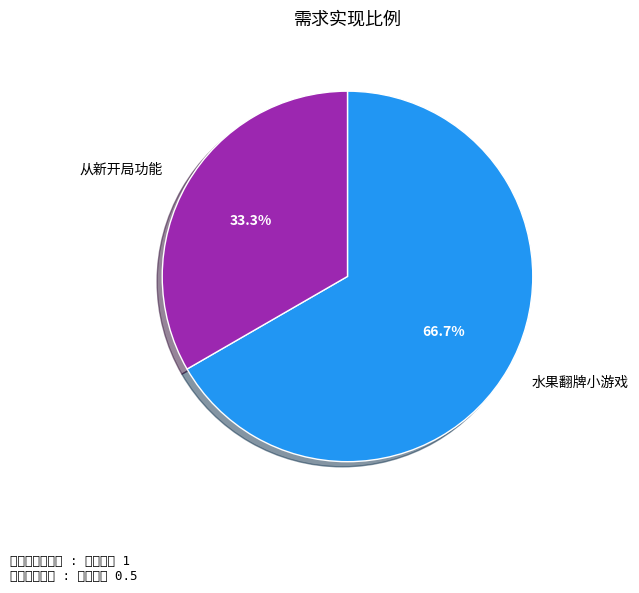

Does any single category account for the majority?

Yes